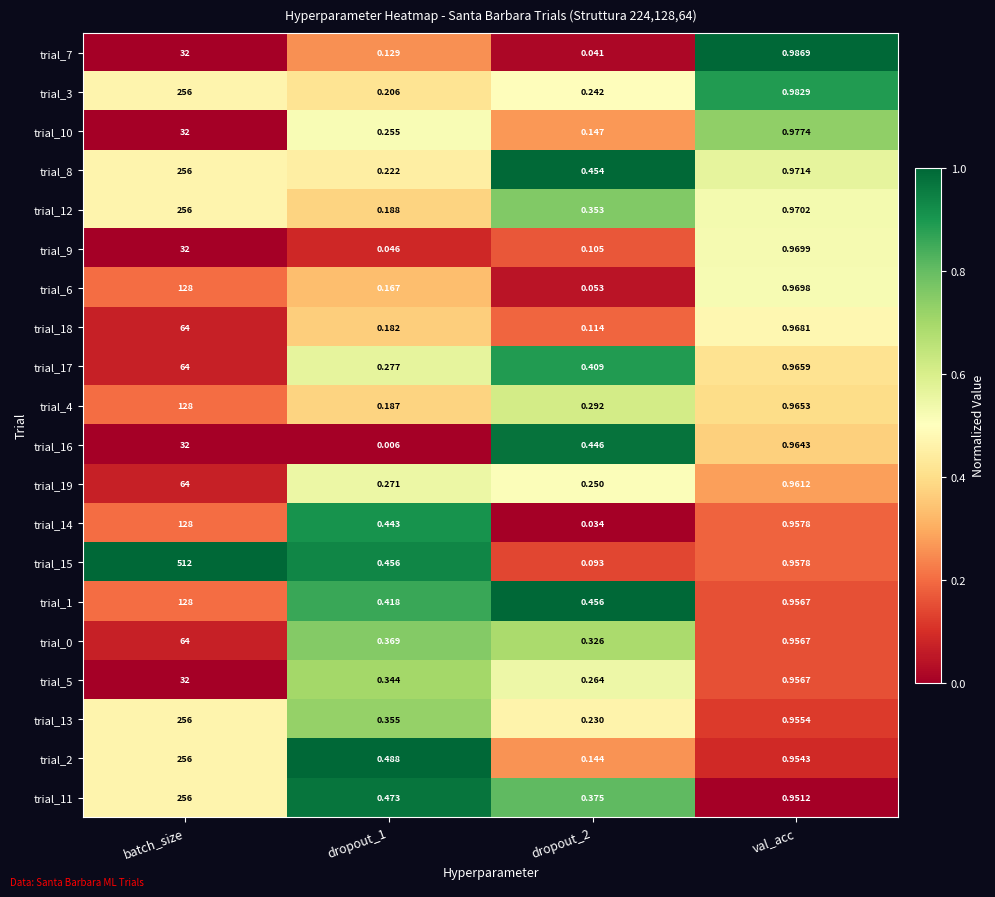

Is the value of trial_15 at val_acc greater than the value of trial_16 at val_acc?

No